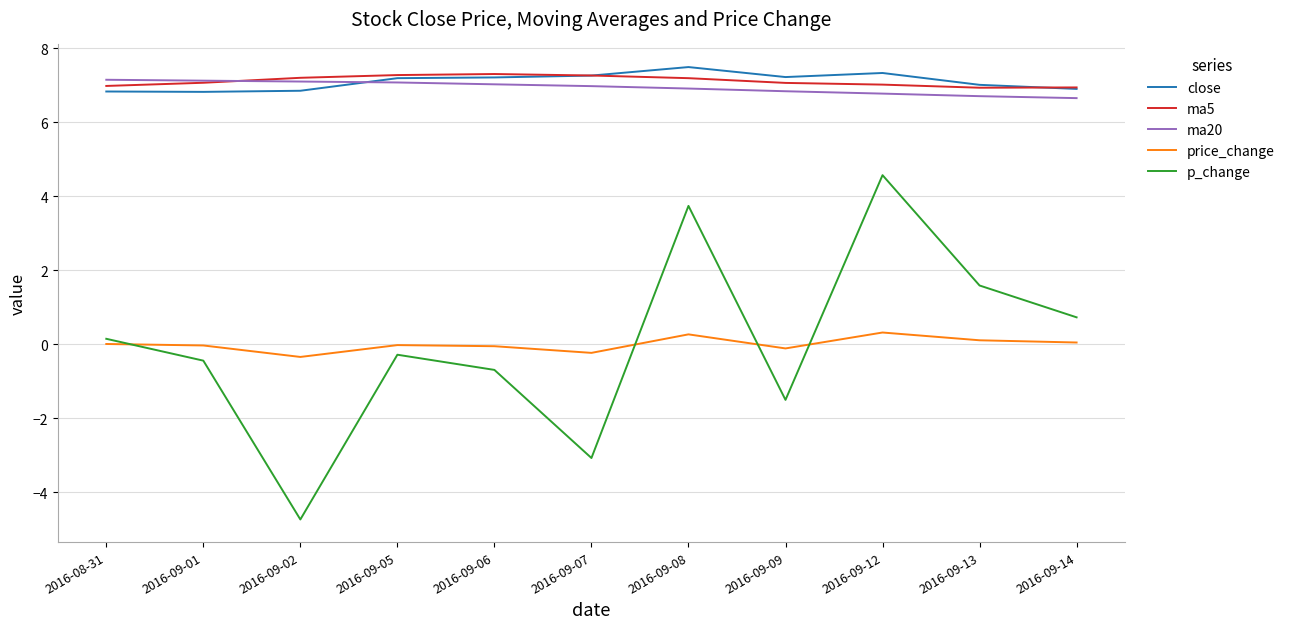

True or false: ma5 and p_change cross at least once.

False